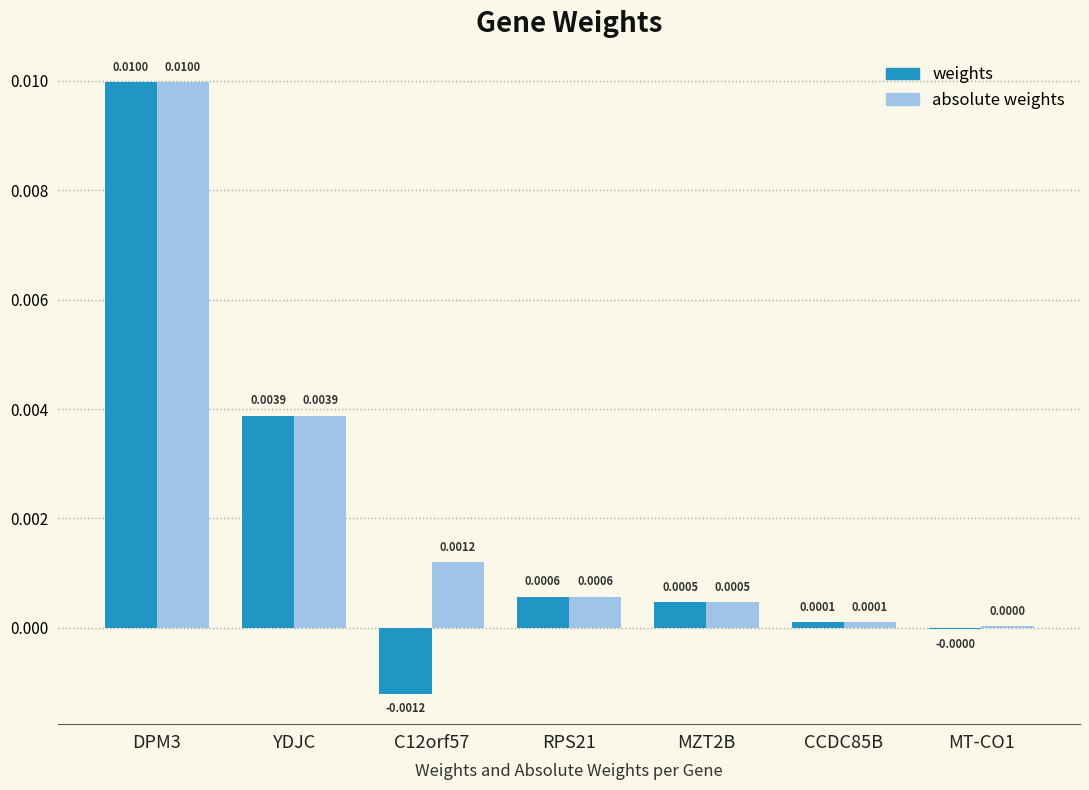

Which series has the largest total across all categories?

absolute weights